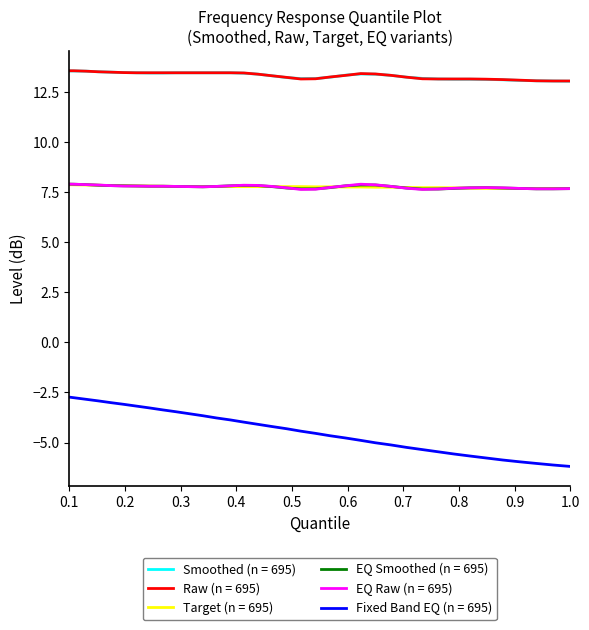

What is the smallest value displayed?

-6.2